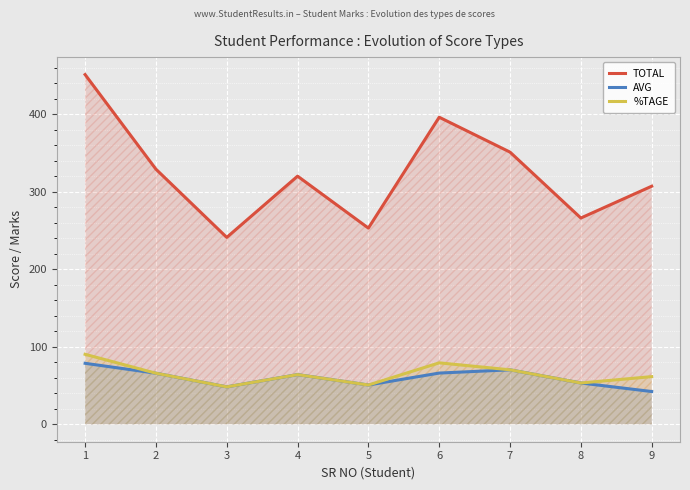

True or false: TOTAL and AVG cross at least once.

False